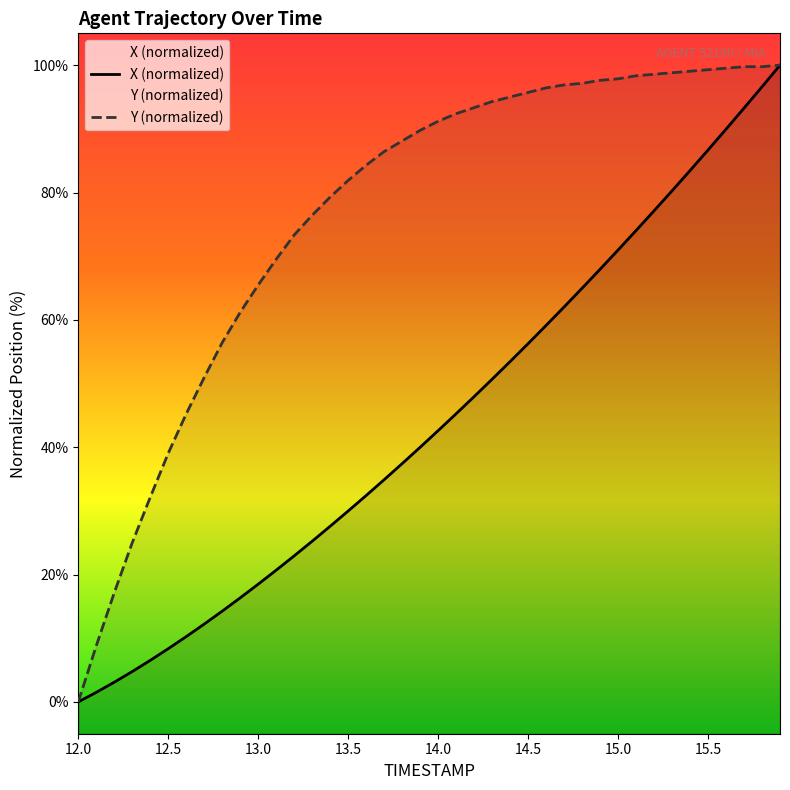

Which series has the largest total across all categories?

Y